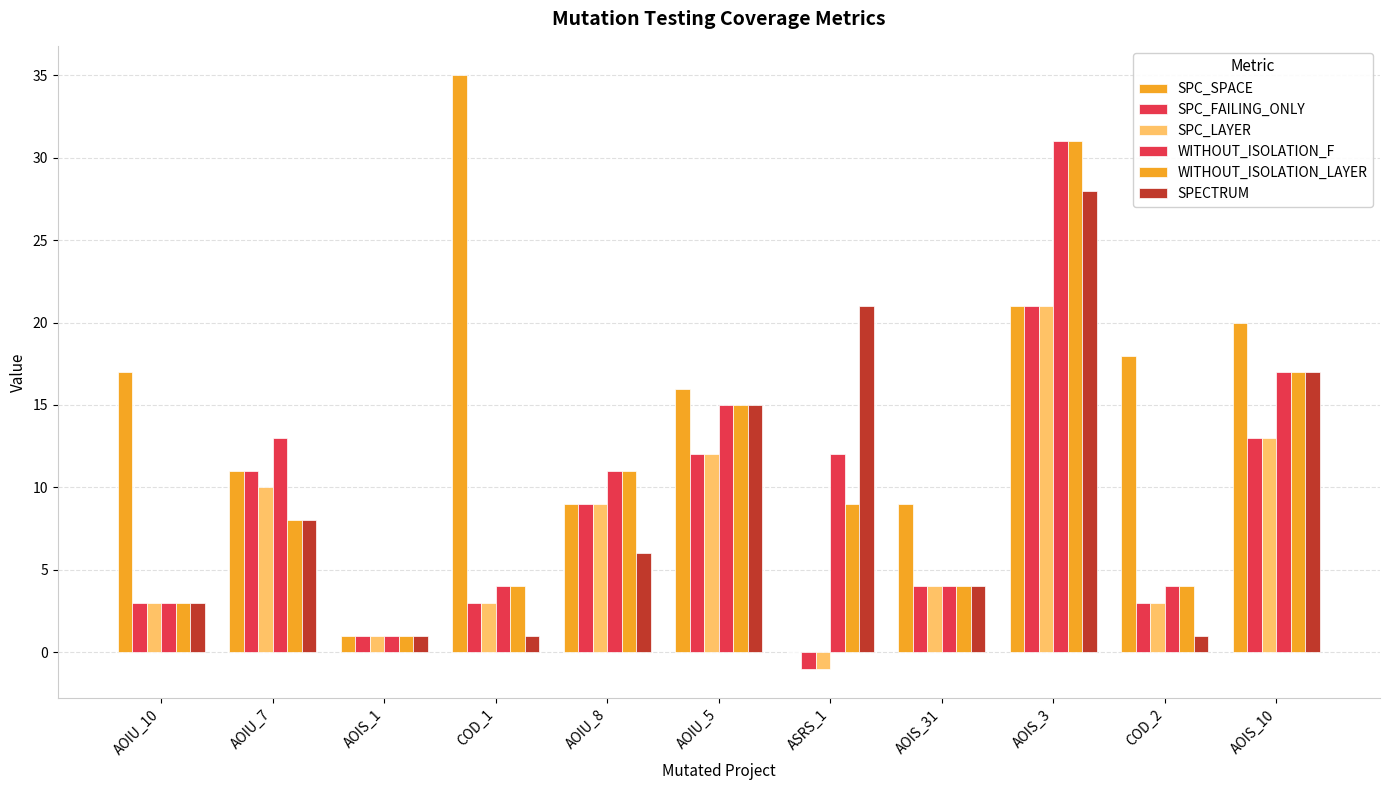

What is the label of the 1st bar from the right?

AOIS_10